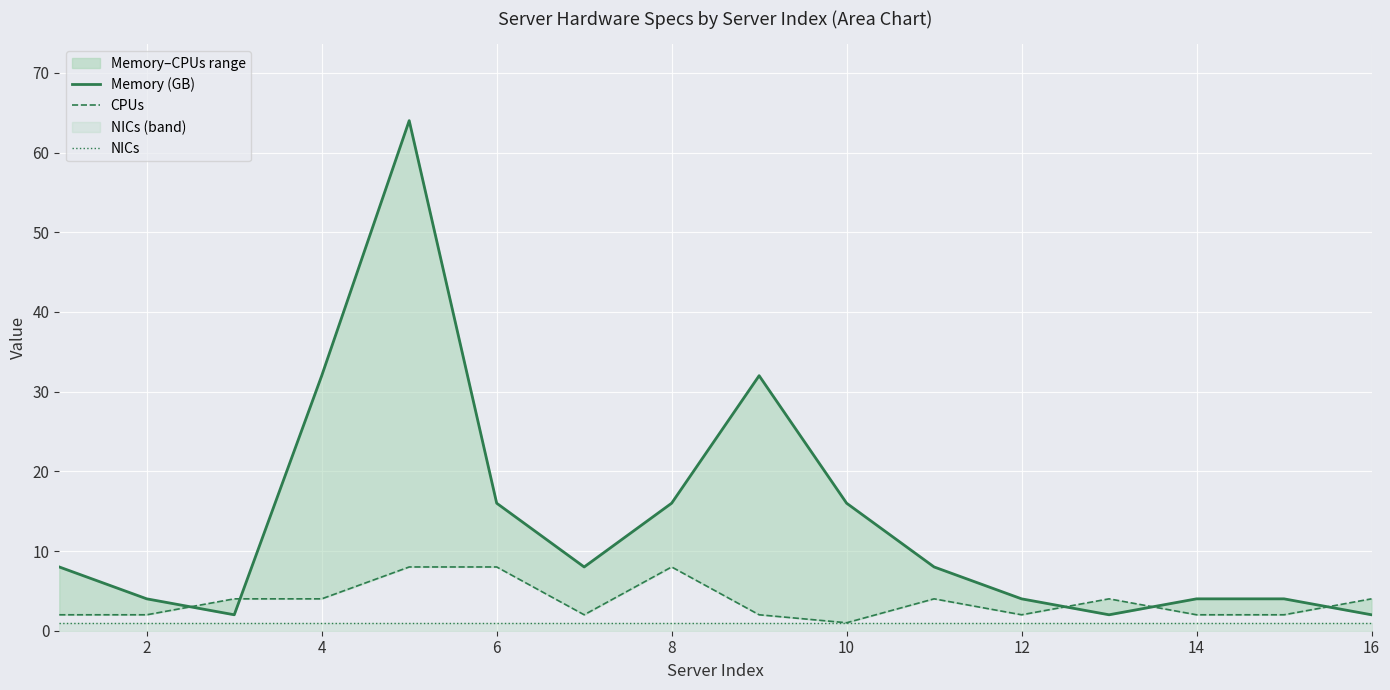

In Memory (GB), how many points are lower than both neighbors (excluding endpoints)?

3